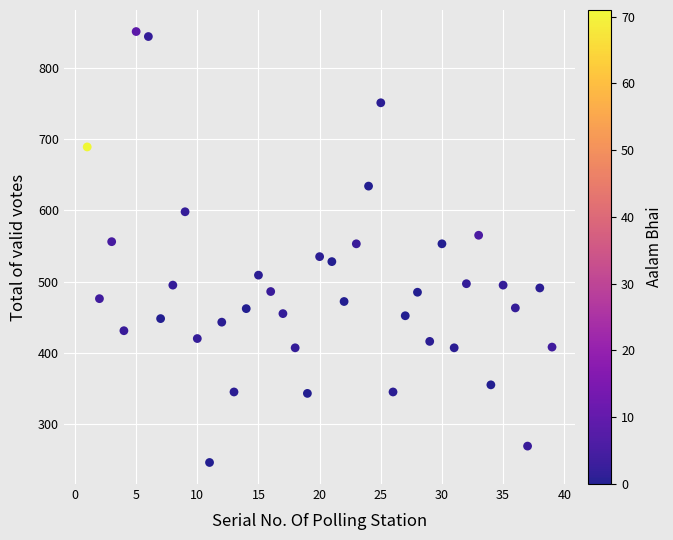

What is the range of X values (max minus min)?

38